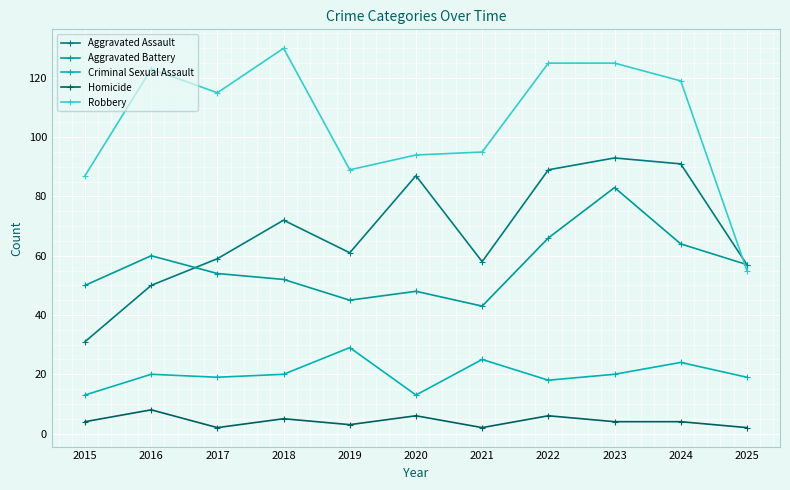

In Criminal Sexual Assault, how many points are higher than both neighbors (excluding endpoints)?

4